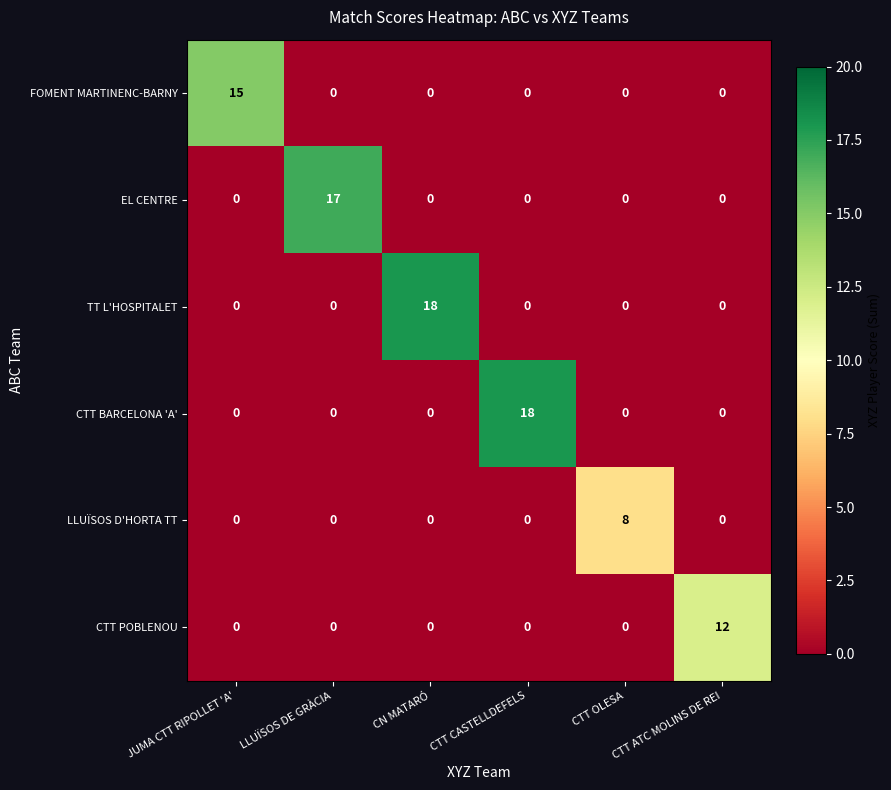

What is the total value across all series at CTT ATC MOLINS DE REI?

12